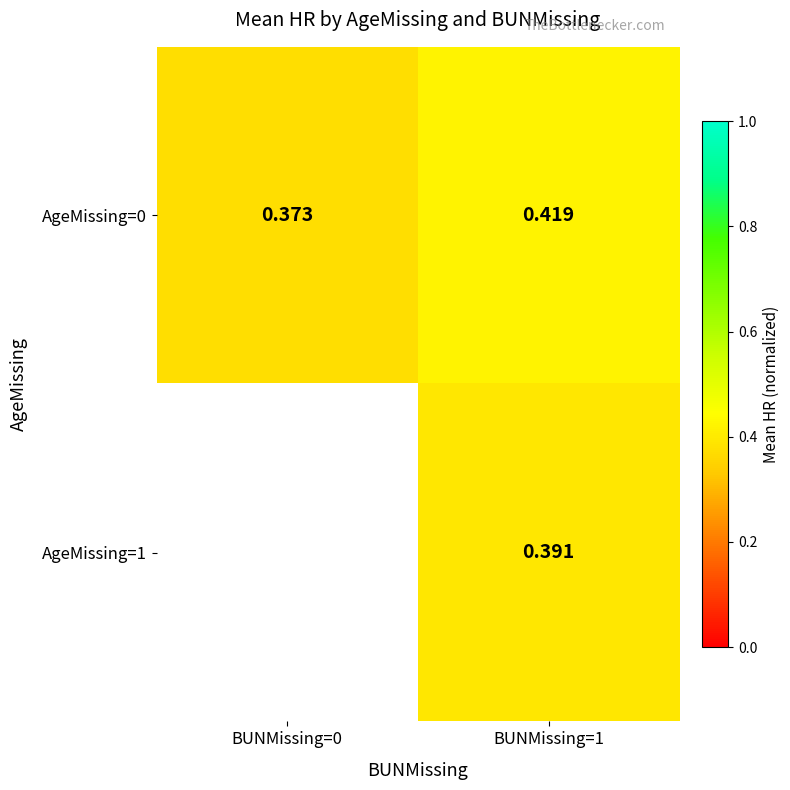

The value of AgeMissing=1 at BUNMissing=1 is 0.4. True or false?

True